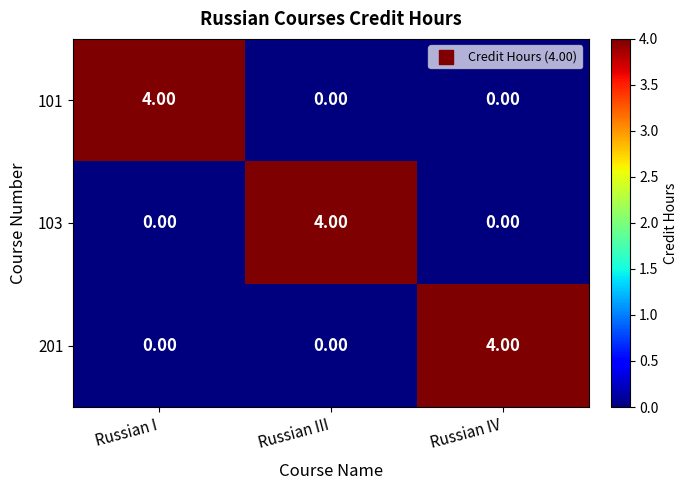

What is the greatest value displayed?

4